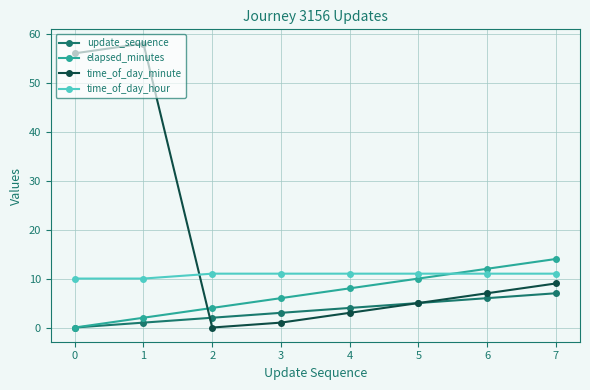

Between 0 and 6, which series saw the biggest shift?

time_of_day_minute